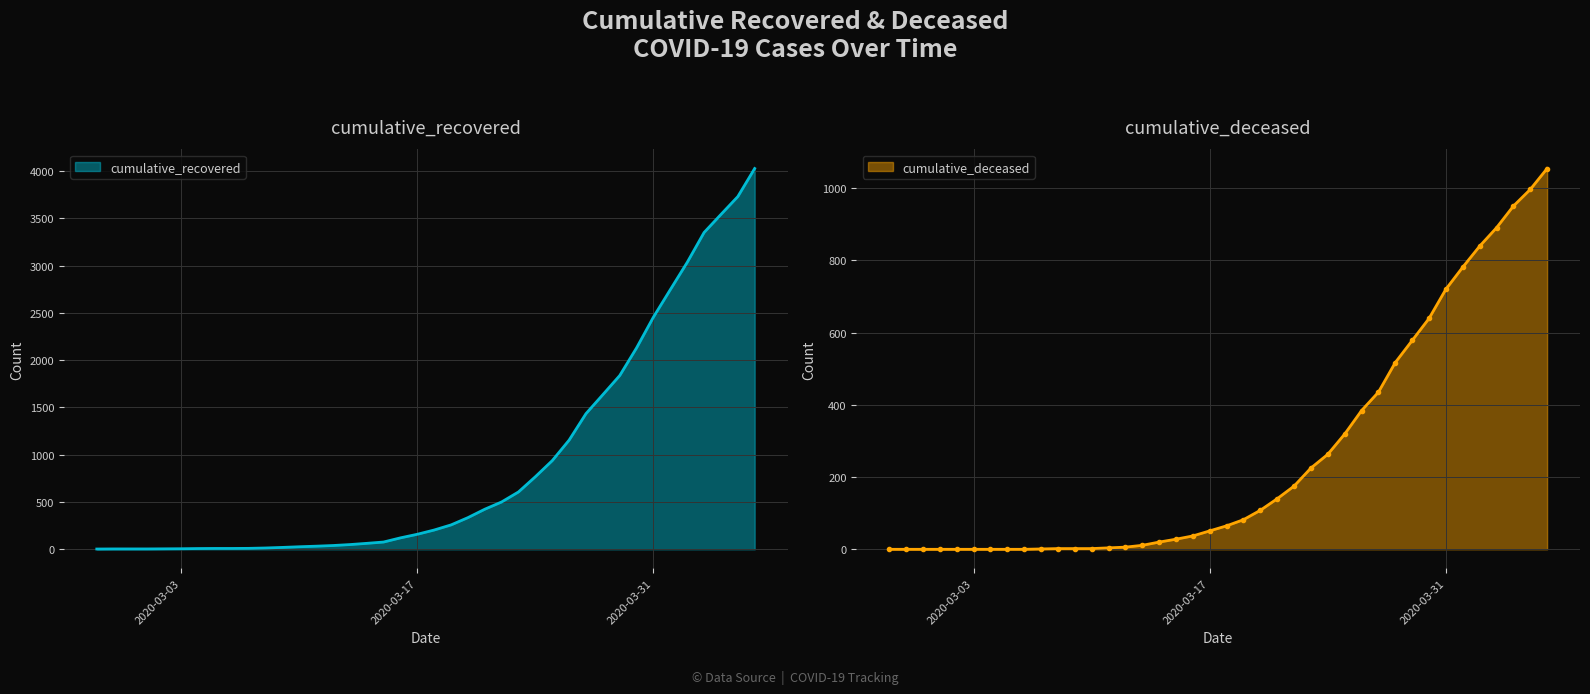

Does the chart display data point markers on the line(s)?

No